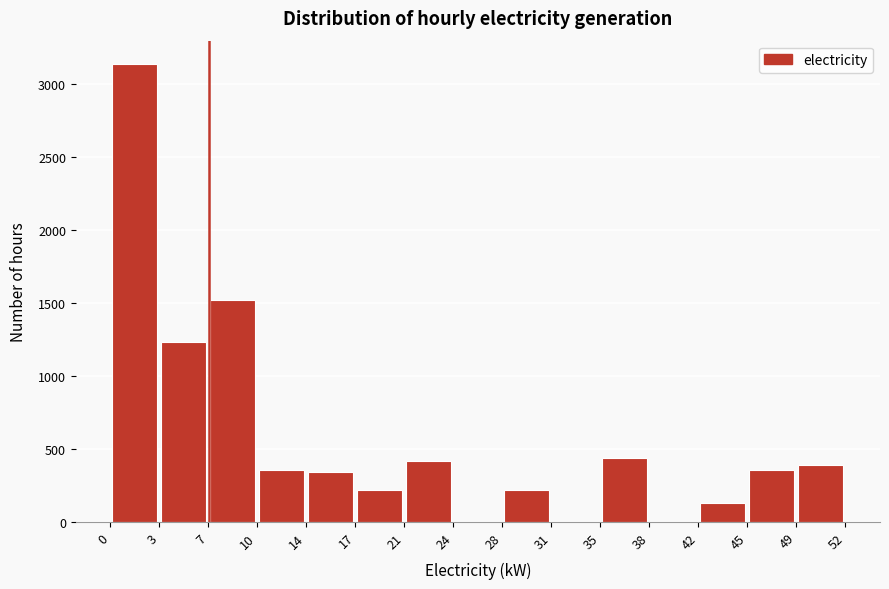

Reading left to right, transcribe this chart: for each bar, give the range it covers on the x-axis and its height. The values are not printed on the chart, so give them approximately, as read against the axis.

0 to 3: 3150
3 to 7: 1250
7 to 10: 1500
10 to 14: 350
14 to 17: 350
17 to 21: 200
21 to 24: 400
24 to 28: 0
28 to 31: 200
31 to 35: 0
35 to 38: 450
38 to 42: 0
42 to 45: 150
45 to 49: 350
49 to 52: 400